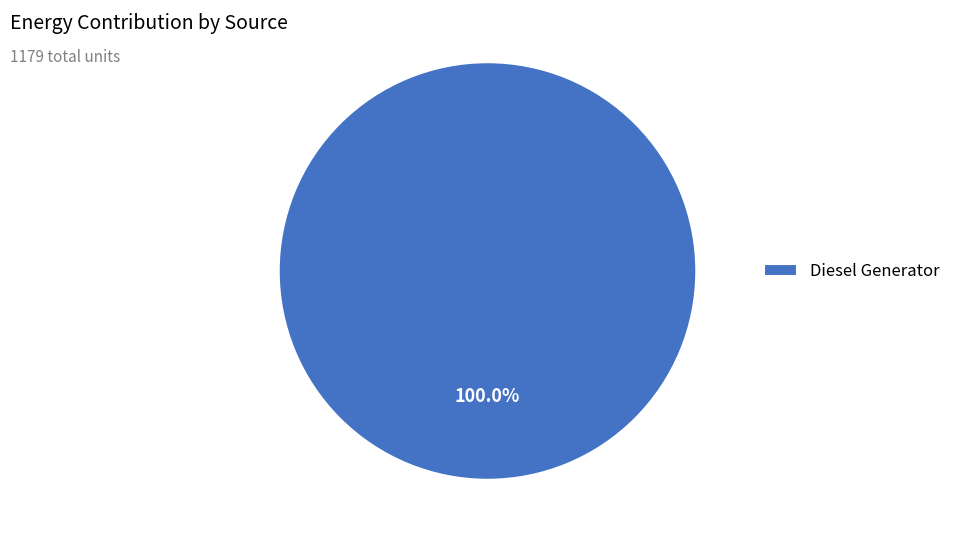

What is the majority slice?

Diesel Generator